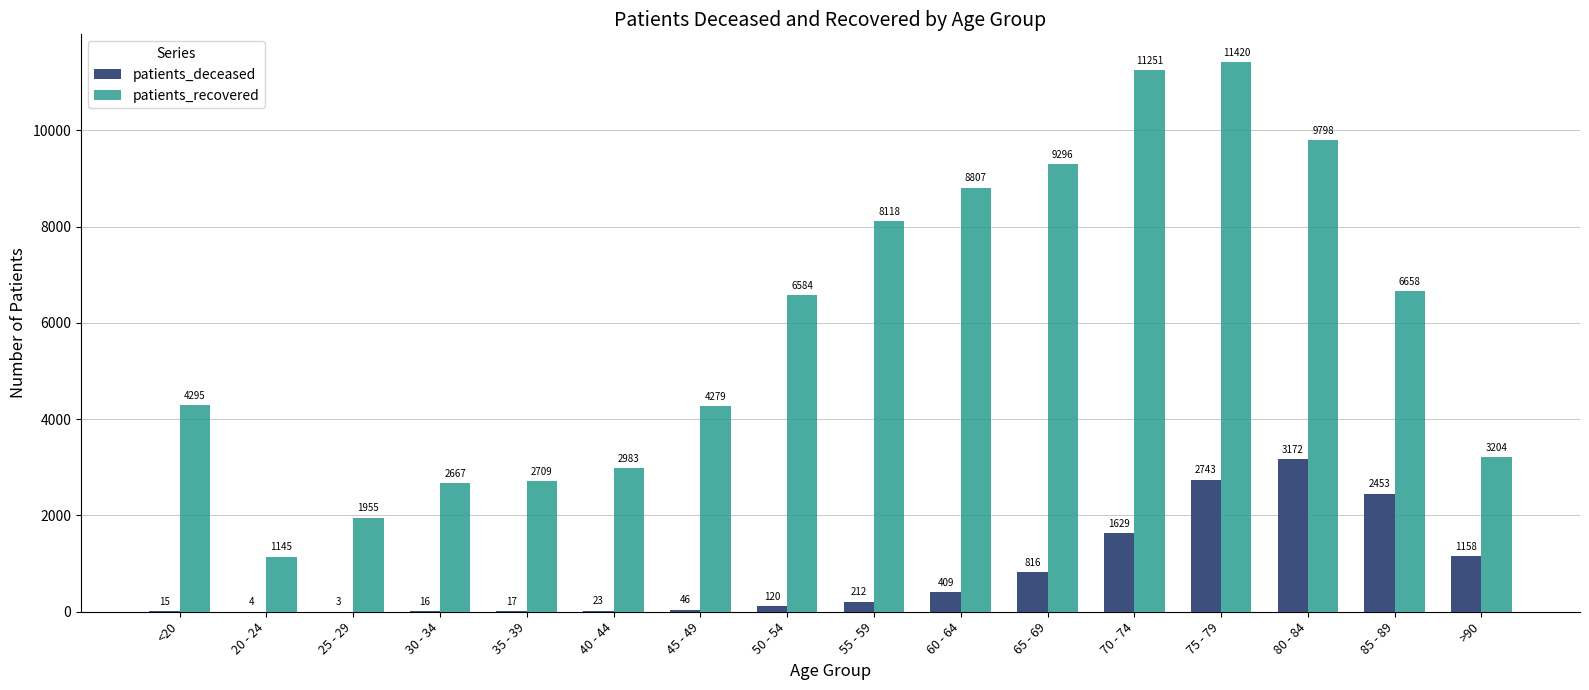

What is the sum of the patients_deceased values at 30 - 34 and 70 - 74?

1645